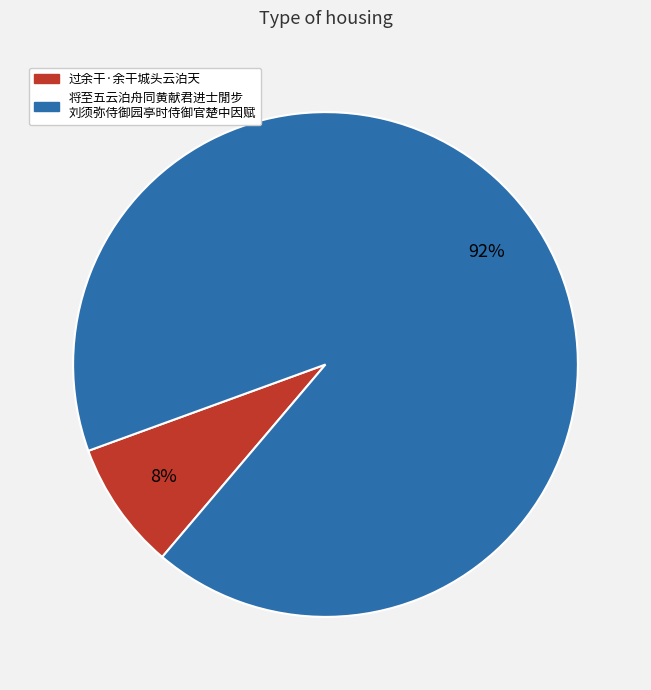

To the nearest percent, what is the difference between the largest and smallest slice percentages?

84%